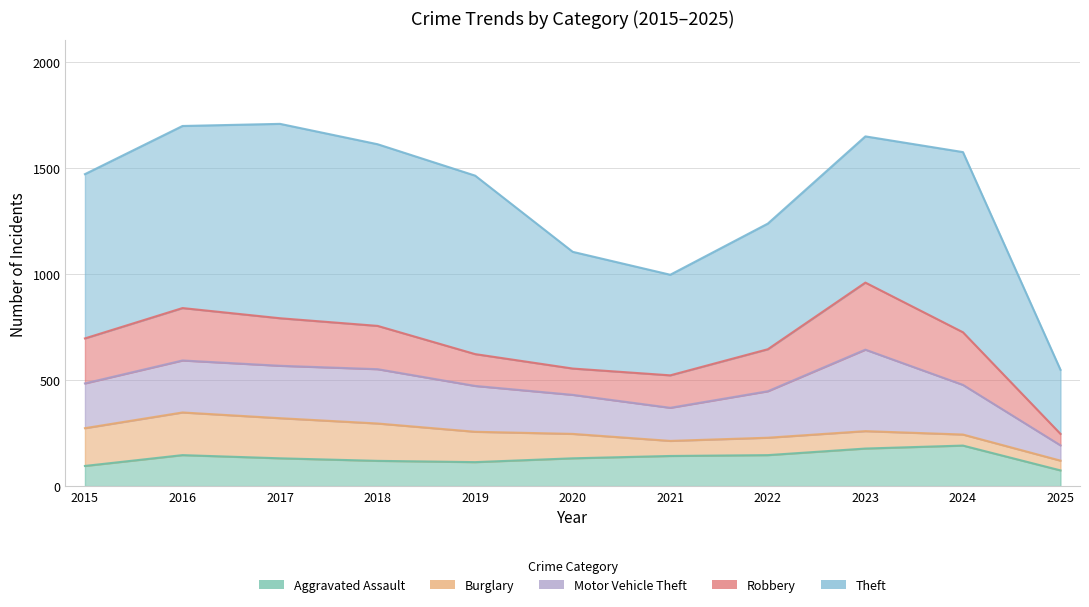

True or false: Robbery and Burglary intersect in this chart.

False